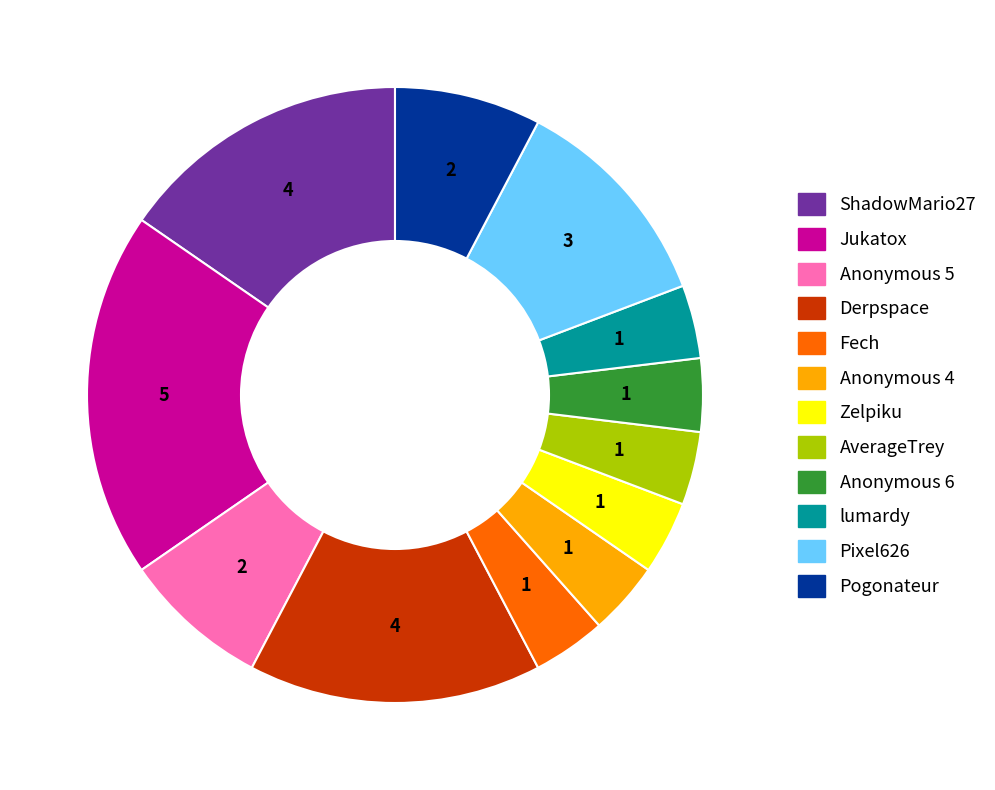

Between Pixel626 and AverageTrey, which is larger?

Pixel626